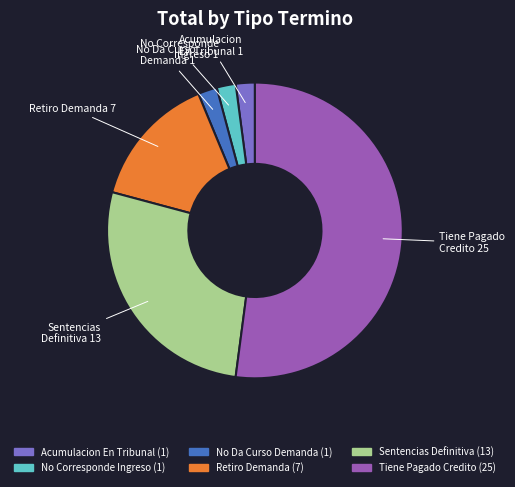

Does Tiene Pagado Credito account for over 50% of the chart?

Yes